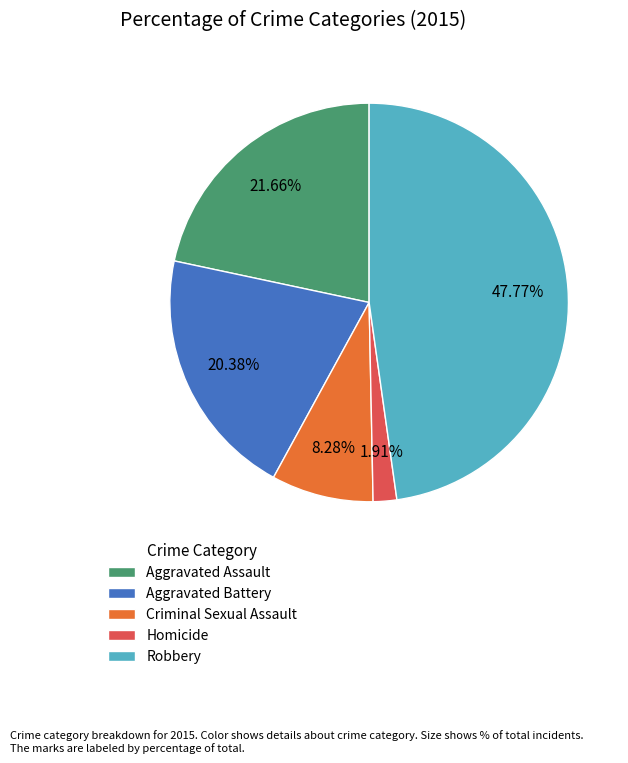

Rank the categories by value from highest to lowest.

Robbery, Aggravated Assault, Aggravated Battery, Criminal Sexual Assault, Homicide